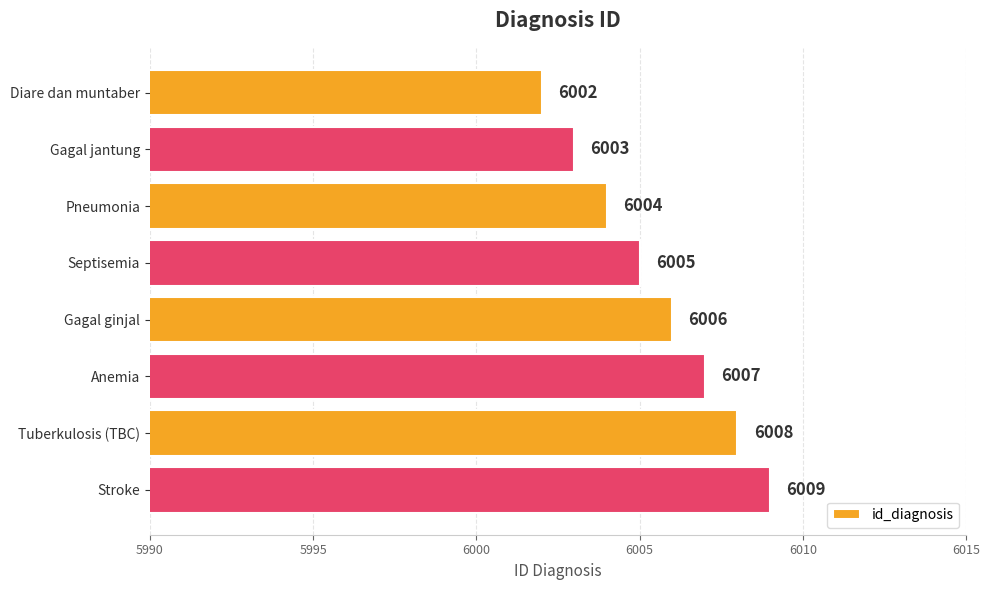

What is the sum of all values?

48044